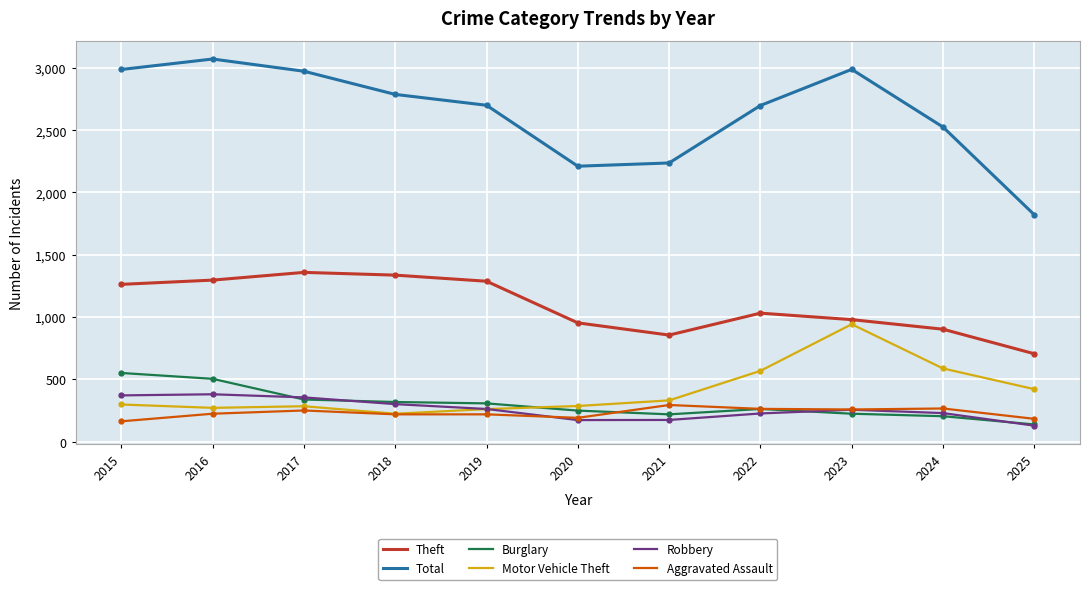

What is the average value of the Robbery series?

261